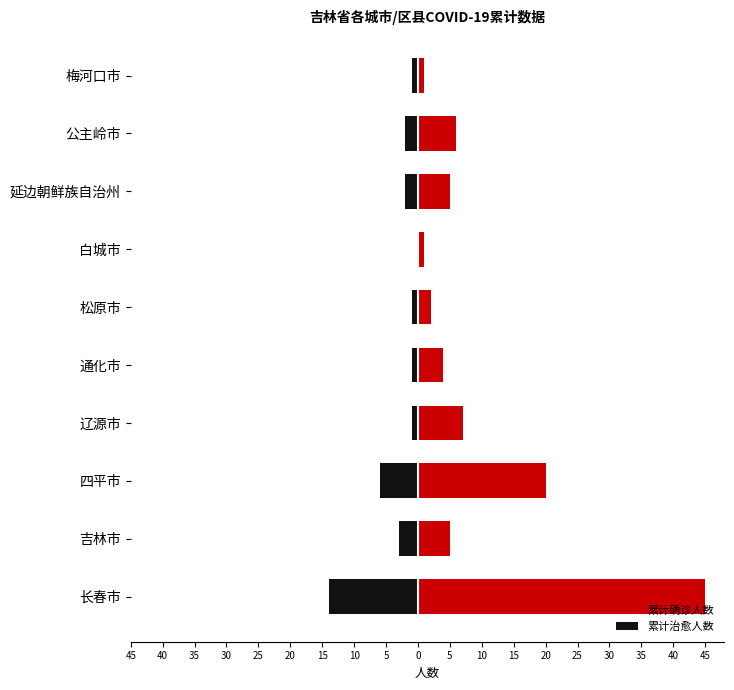

What is the average value of the 累计确诊人数 series?

10